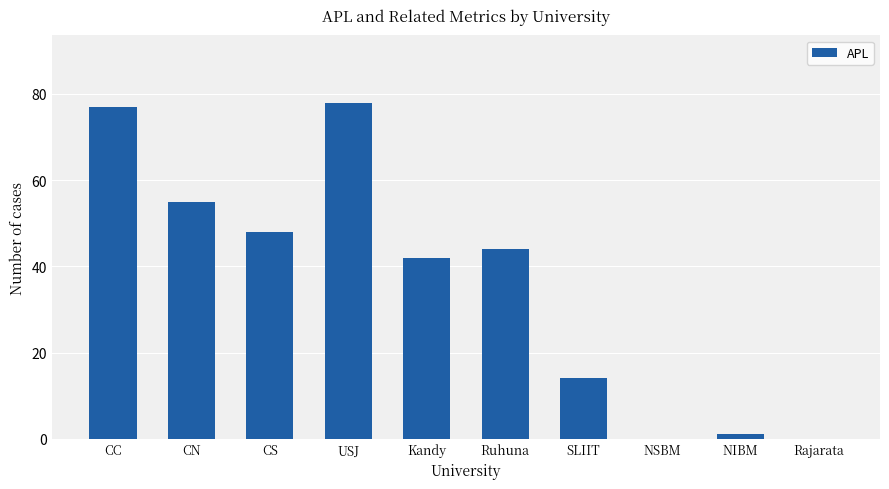

What is the sum of all values?

359